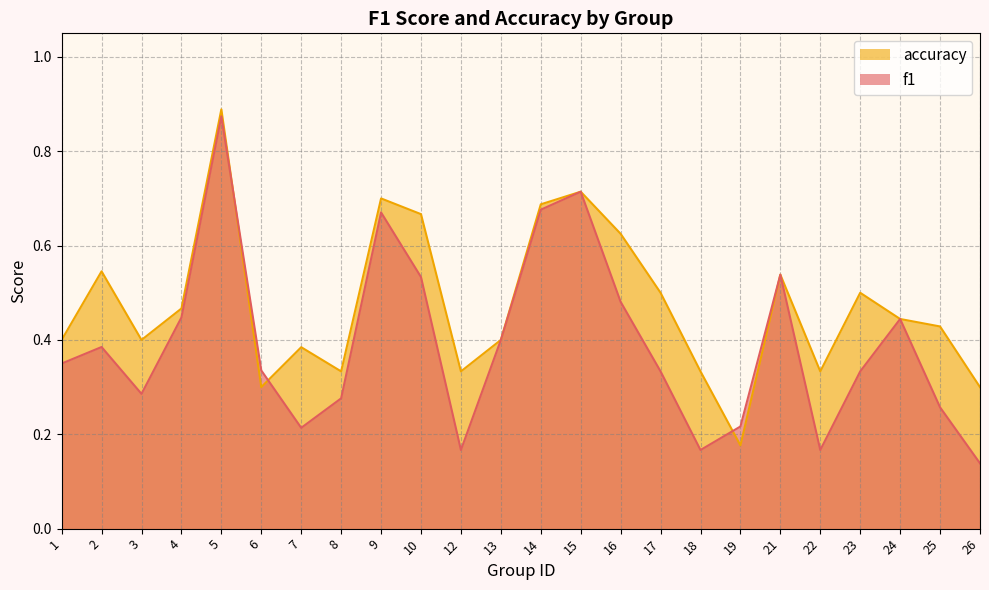

Rank the series at 9 from highest to lowest value.

accuracy, f1